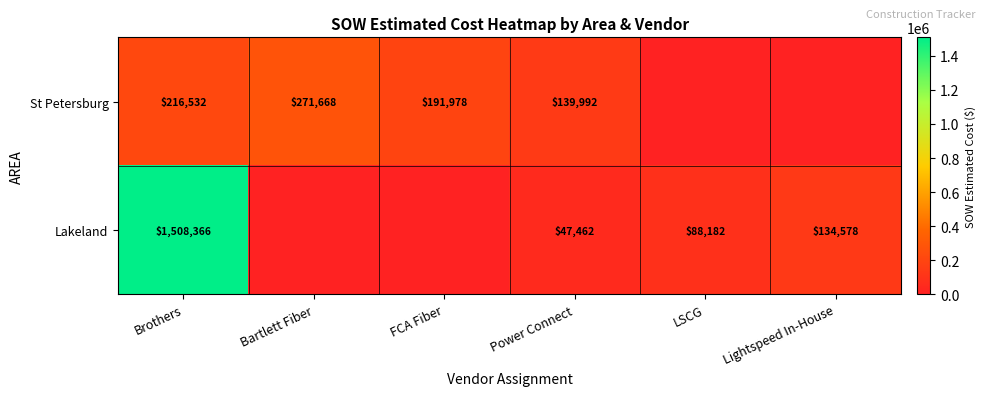

What is the spread (max minus min) of values at Brothers?

1291834